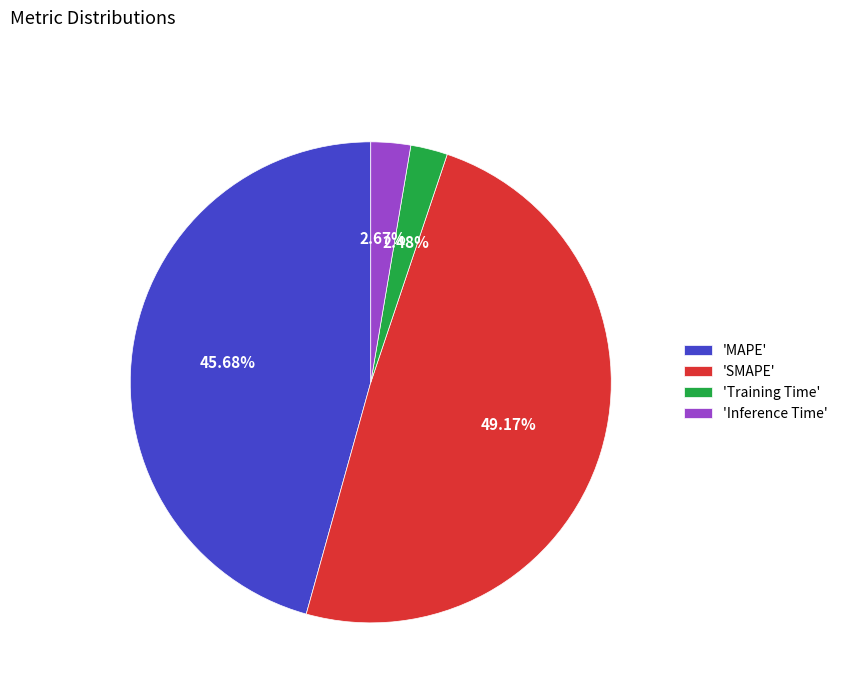

Which slice is the largest?

'SMAPE'